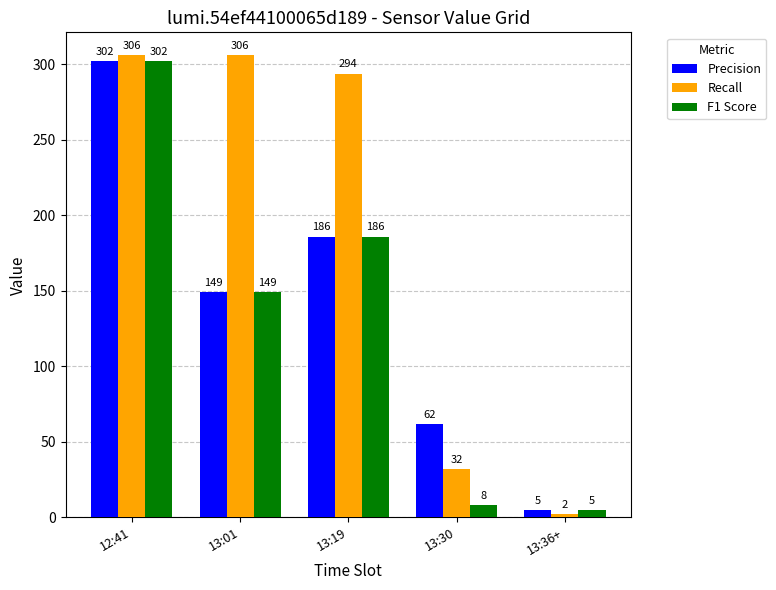

What is the difference between the second highest and minimum values in the Recall series?

304